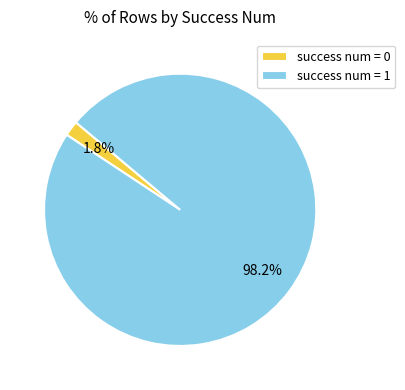

To the nearest percent, what is the difference between the largest and smallest slice percentages?

96%